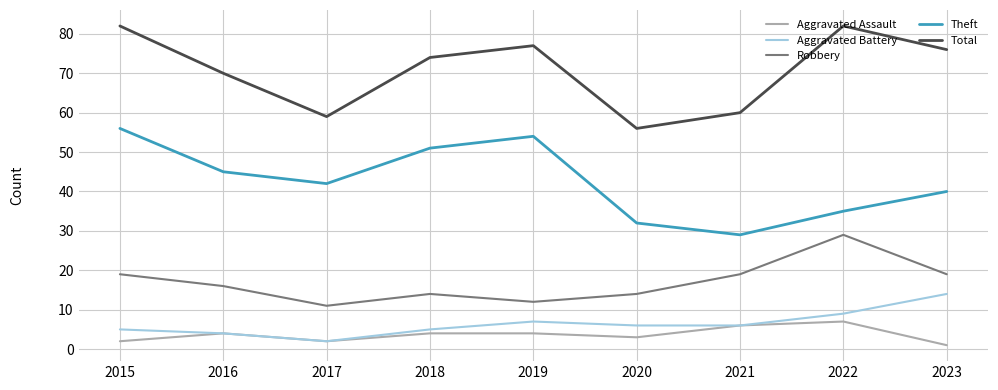

What is the spread (max minus min) of values at 2019?

73